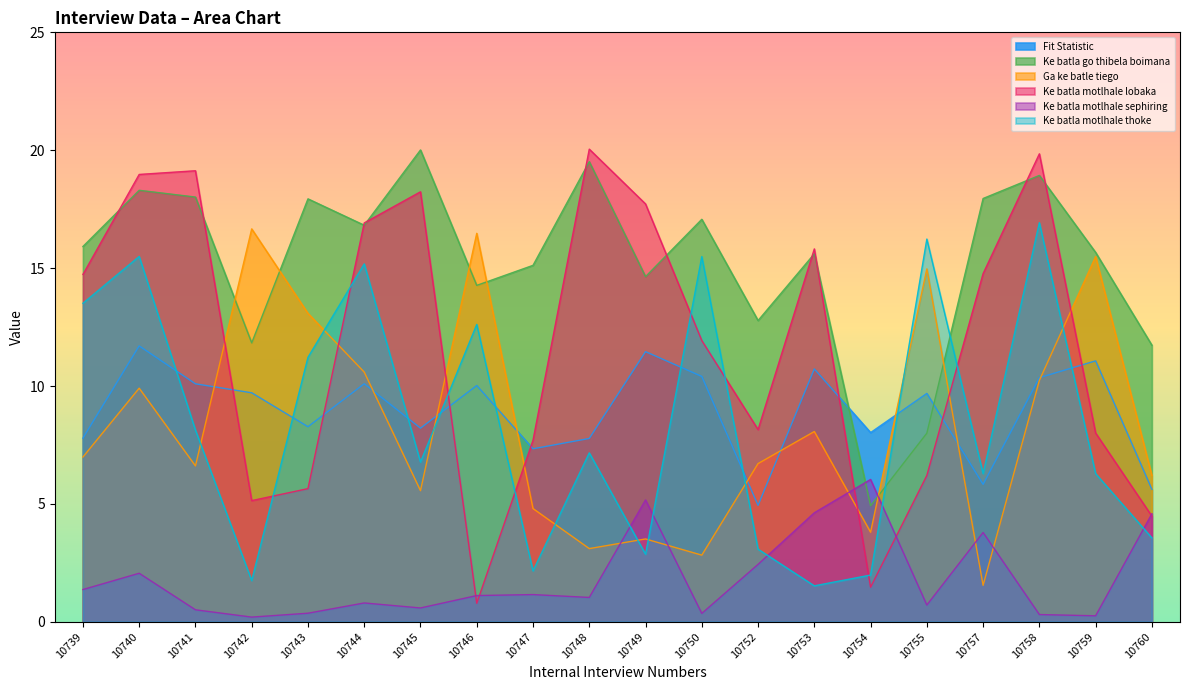

True or false: Ke batla motlhale sephiring and Fit Statistic cross at least once.

False